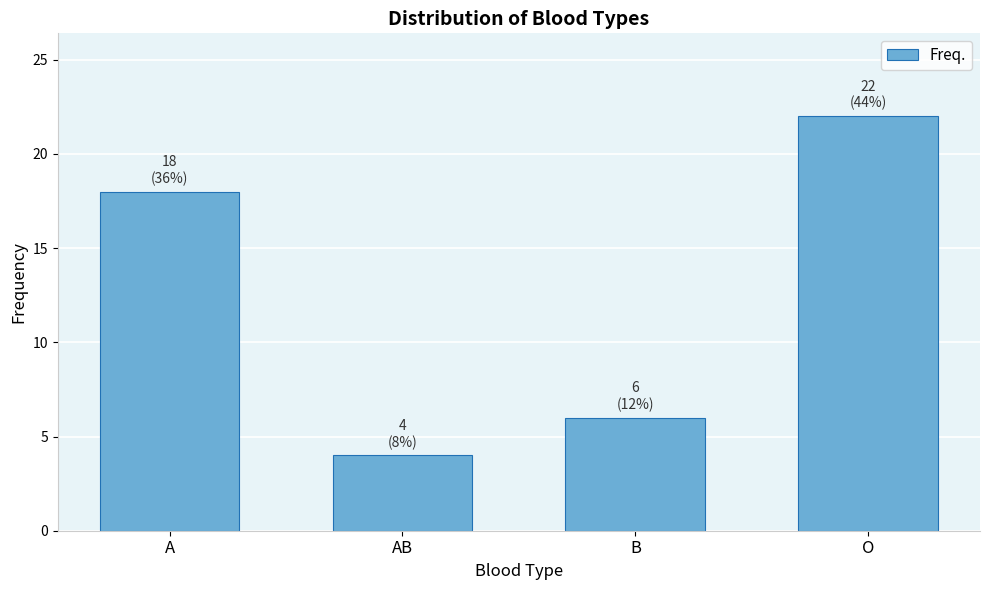

Reading left to right, extract all data points from this chart.

18	4	6	22